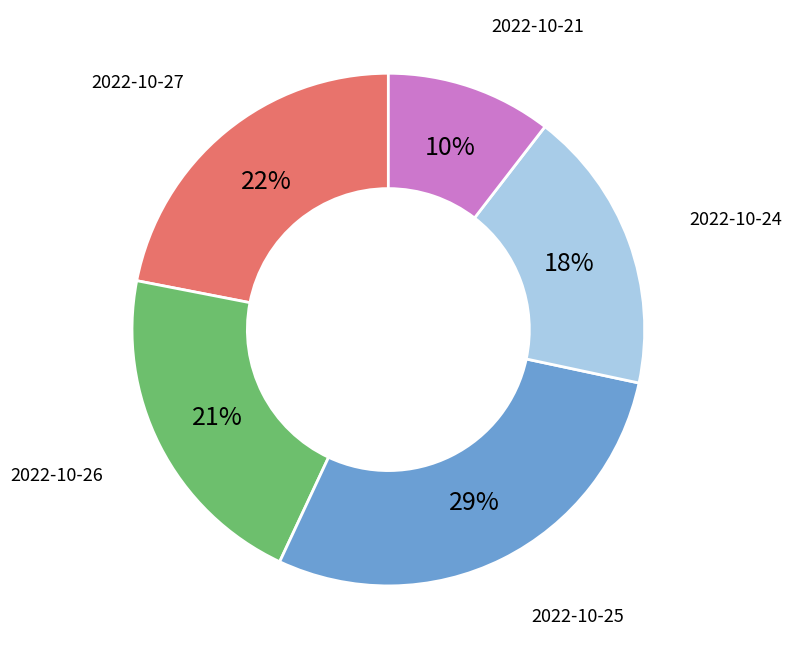

To the nearest percent, what is the combined percentage of 2022-10-26 and 2022-10-24?

39%